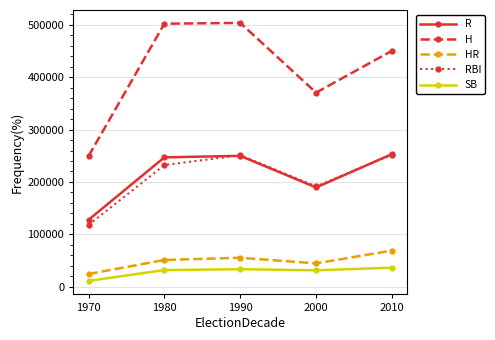

The value of SB at 1980 is 31650. True or false?

True